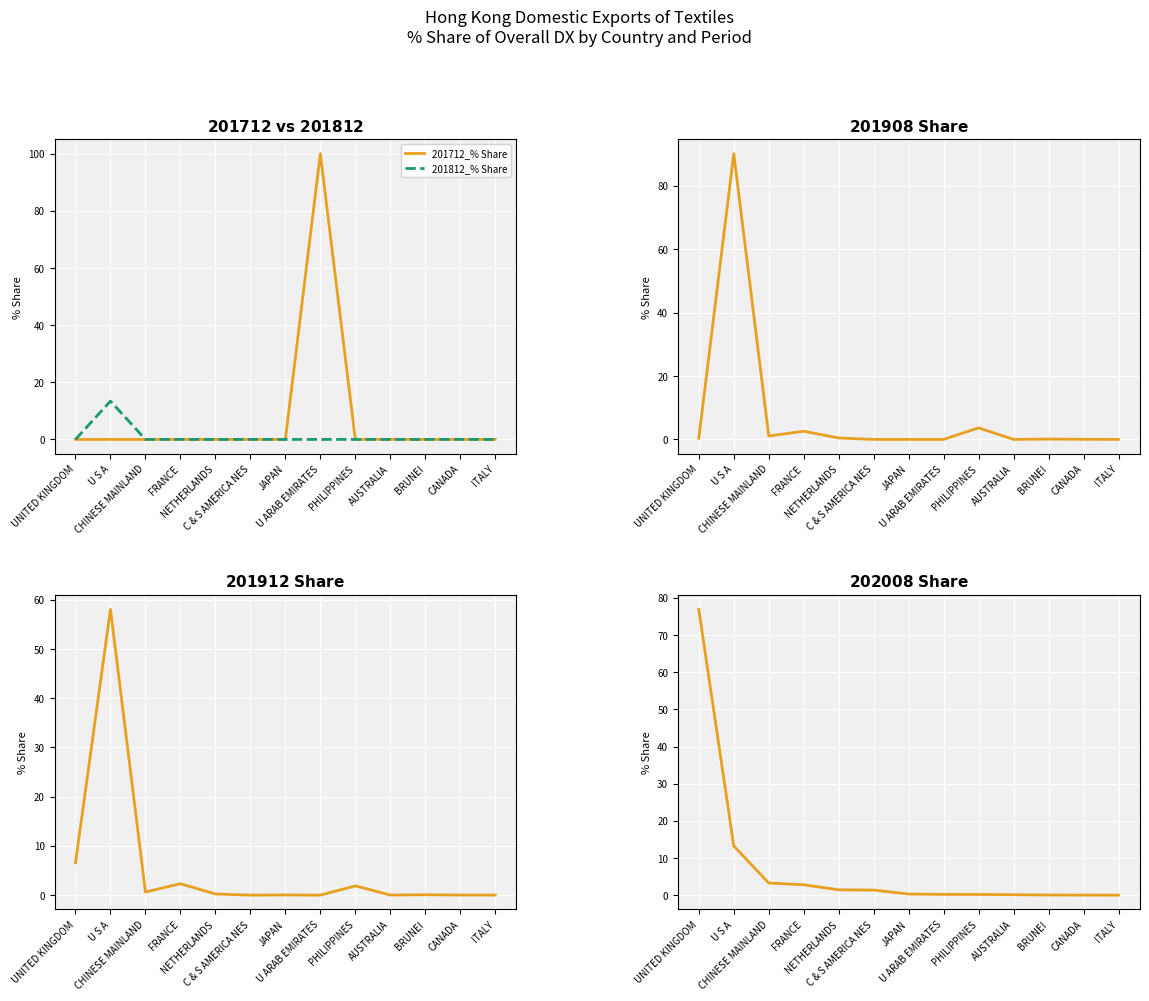

At which label does 201908_% Share reach its peak?

U S A